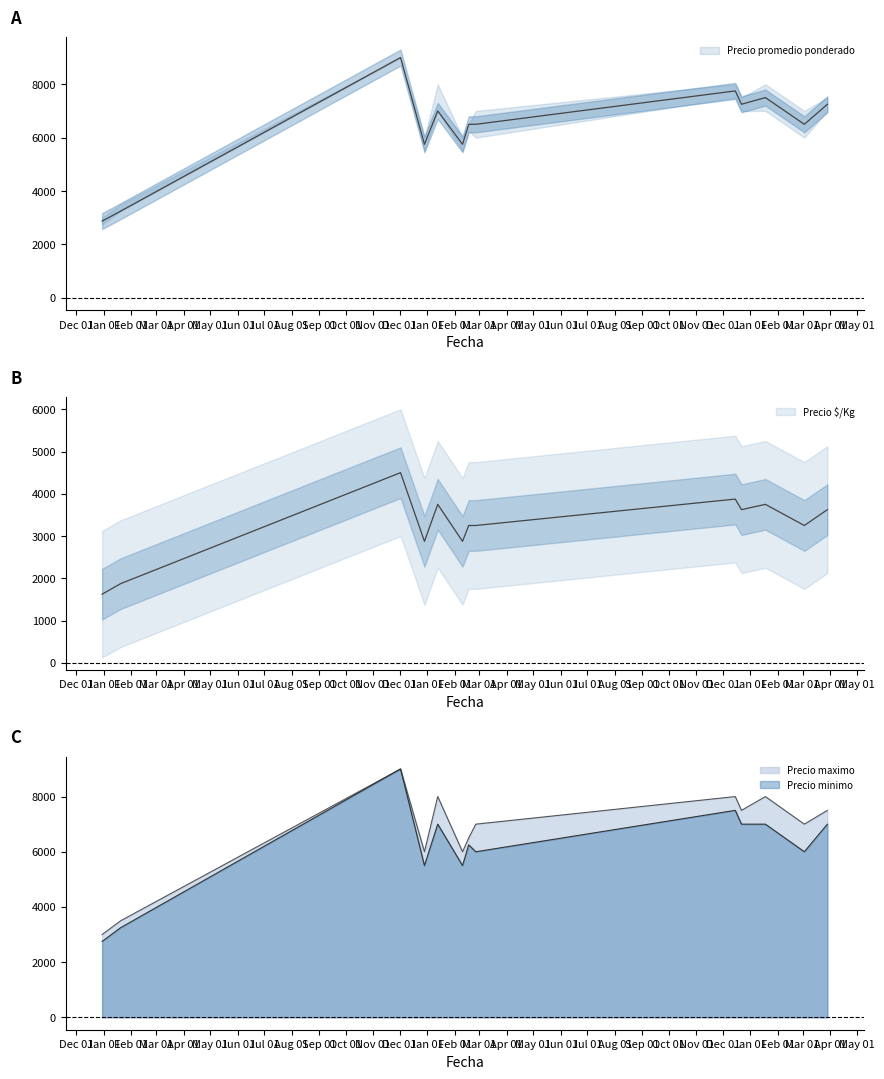

True or false: Precio maximo has more than 0 interior local peaks.

True